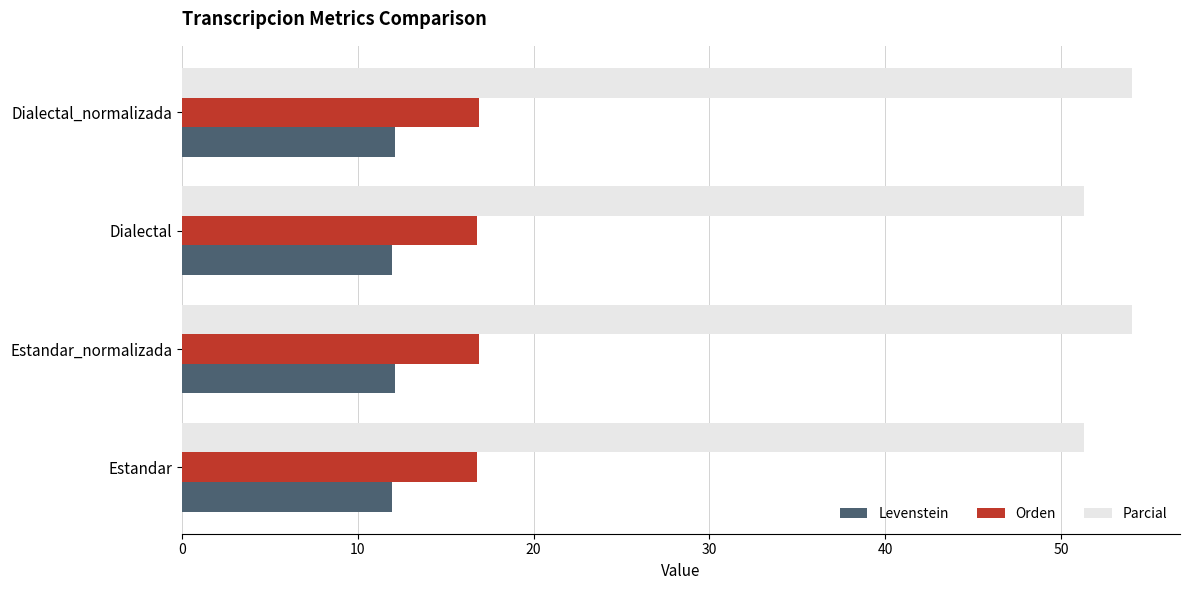

What is the average value of the Parcial series?

52.7